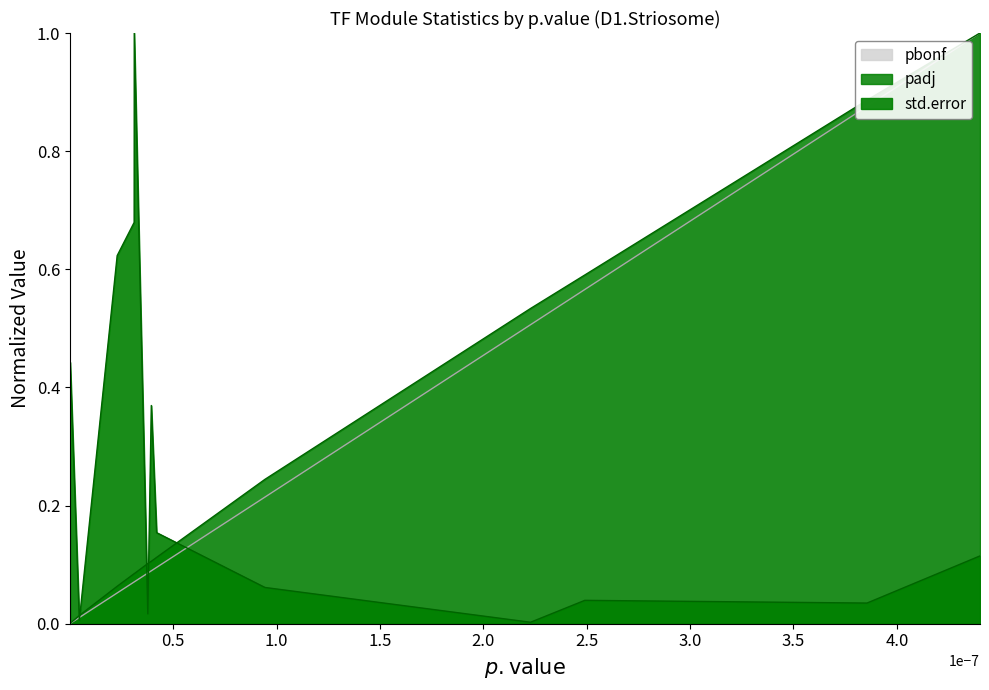

At which label does padj reach its peak?

NFIB